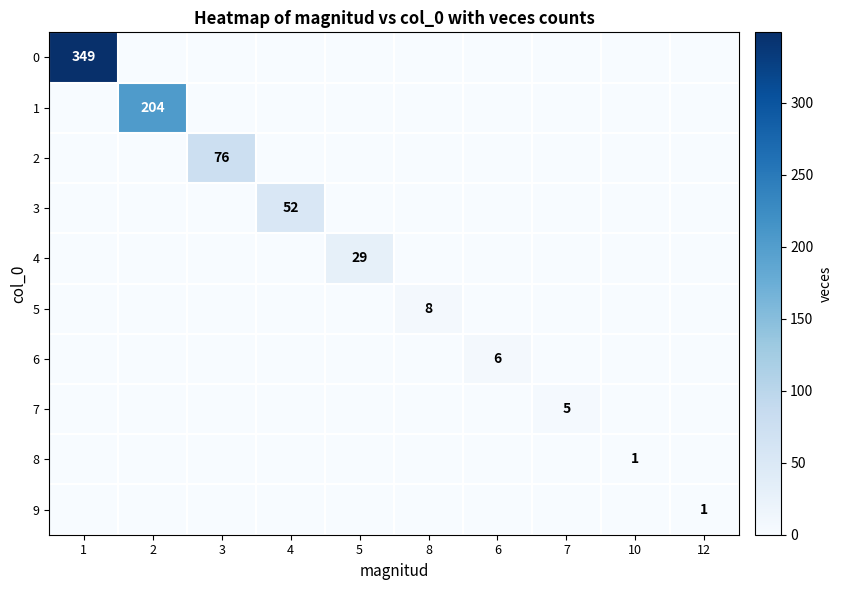

True or false: 9 has a value of 2 at 12.

False